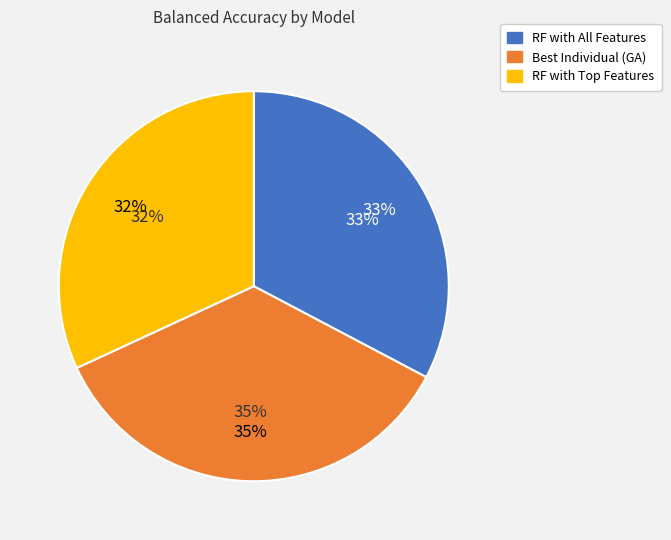

The Best Individual (GA) slice represents 35% of the pie. True or false?

True